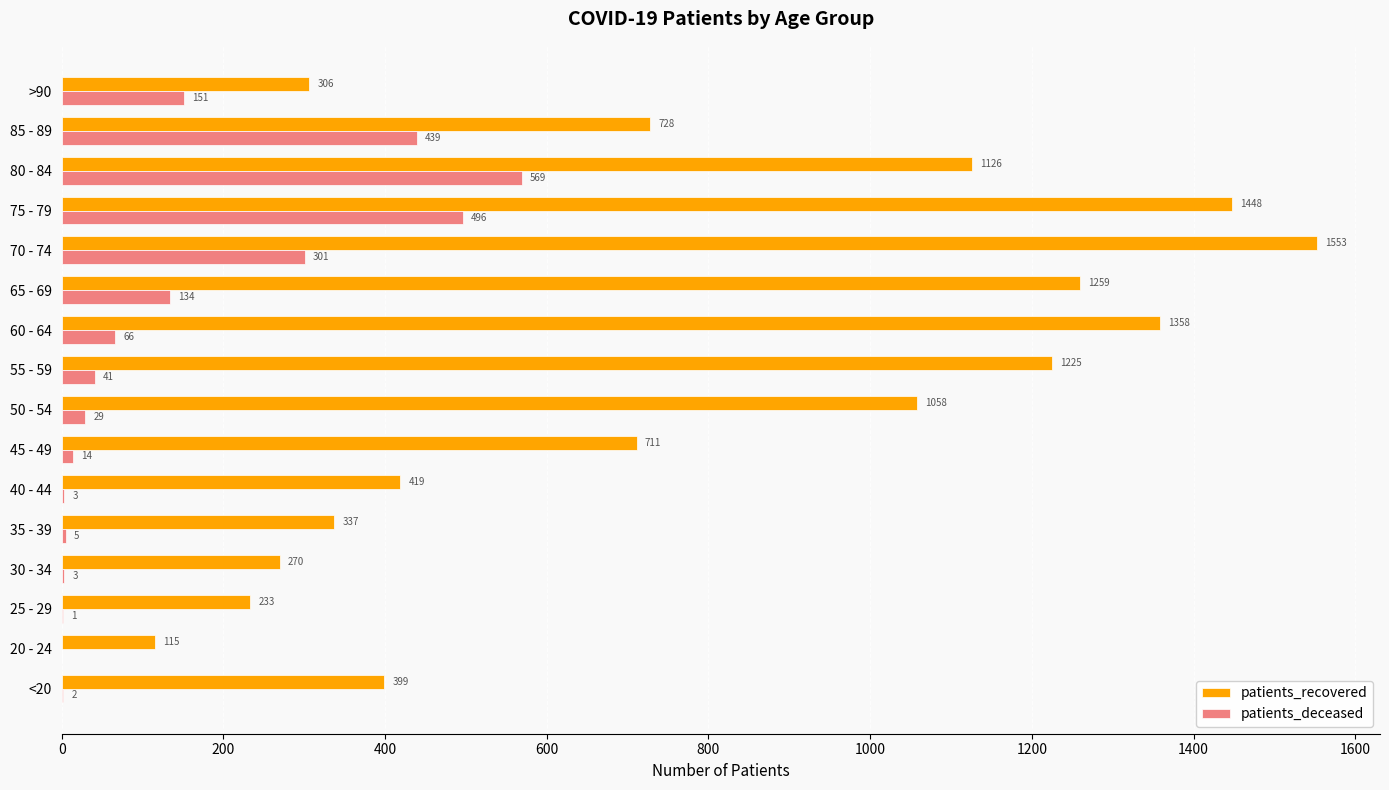

How many distinct data groups are displayed?

2